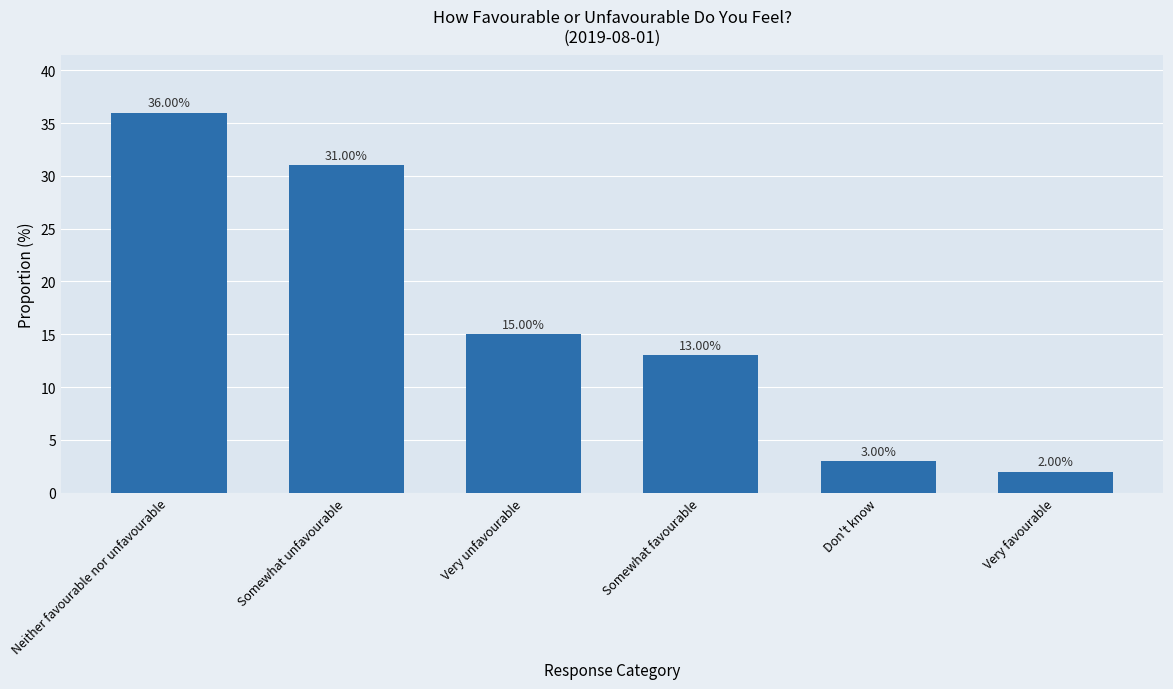

The value at Neither favourable nor unfavourable is 36. True or false?

True